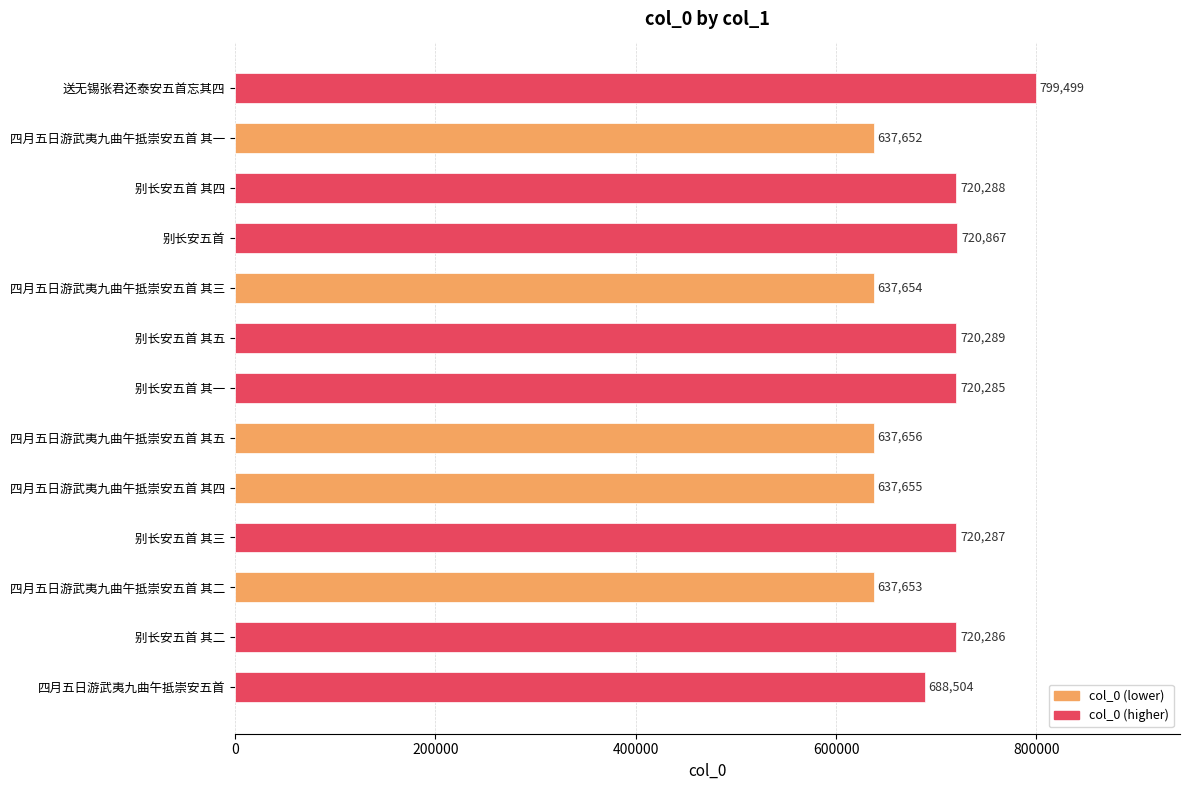

The value at 别长安五首 其一 is 437523. True or false?

False